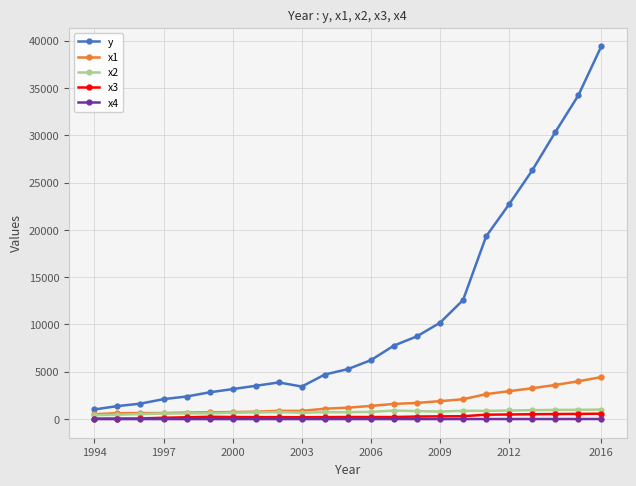

At how many categories does at least one series exceed 29279?

3